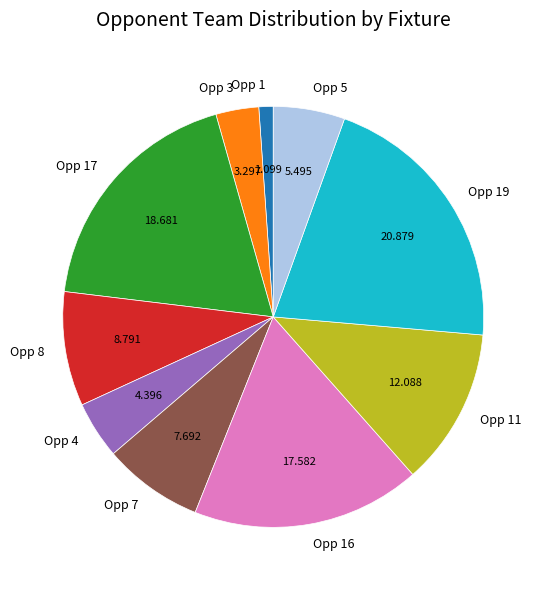

Is there a majority slice in this chart?

No